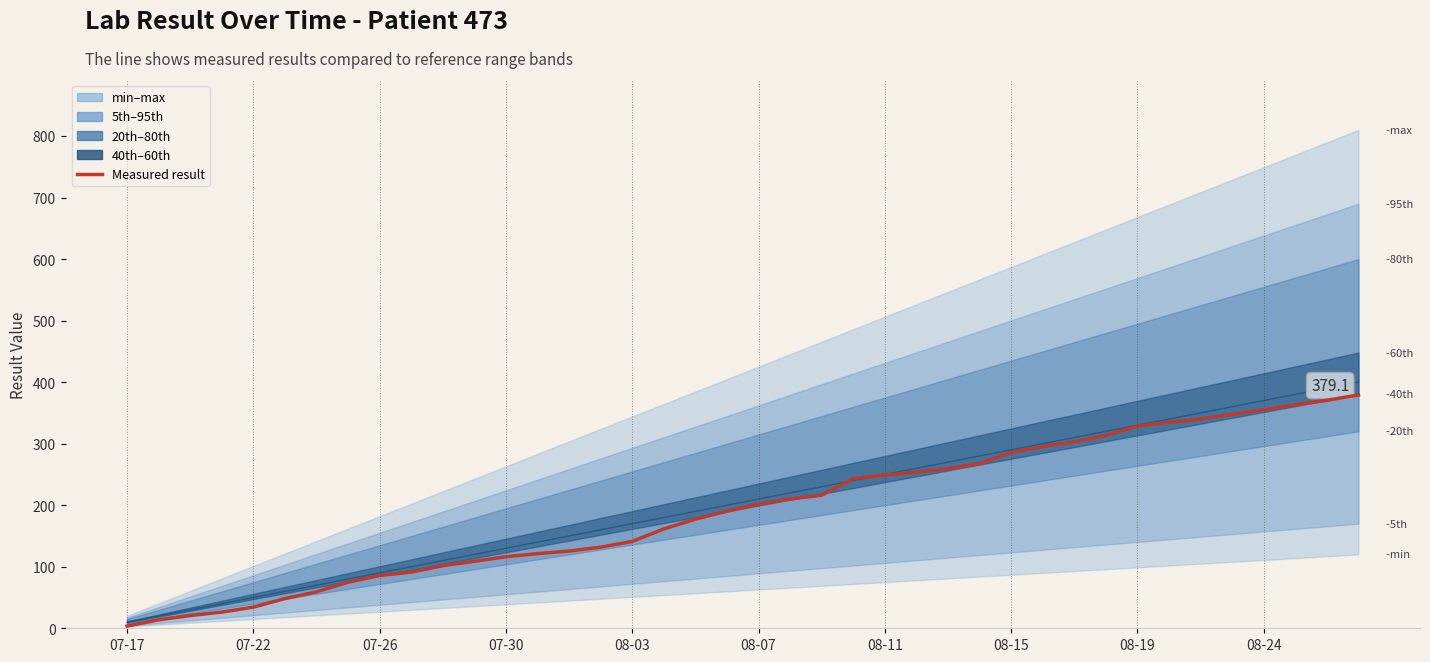

Does the chart display data point markers on the line(s)?

No